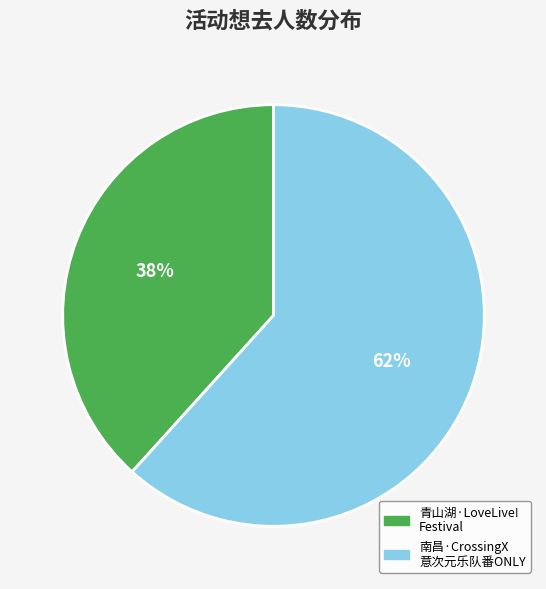

Does any single category account for the majority?

Yes